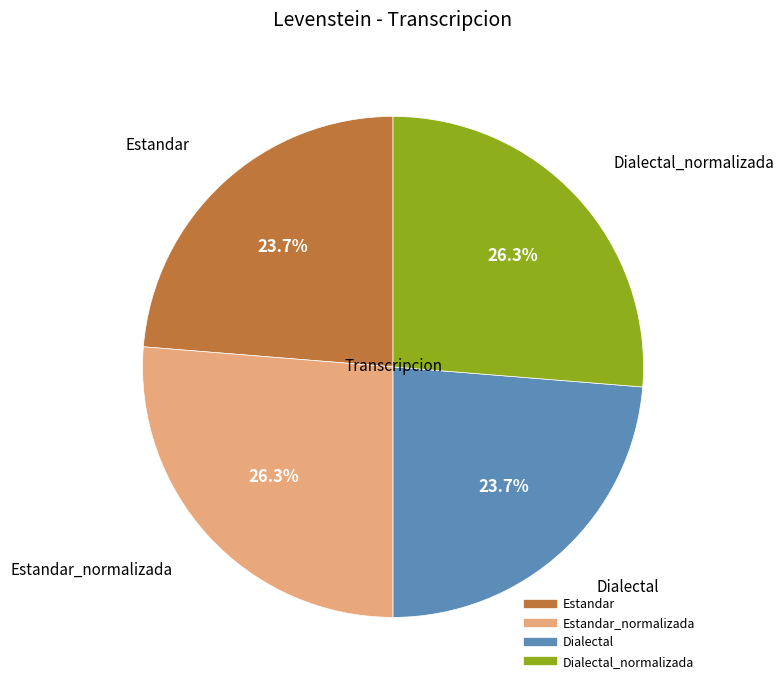

Is there any slice that represents more than half of the pie?

No